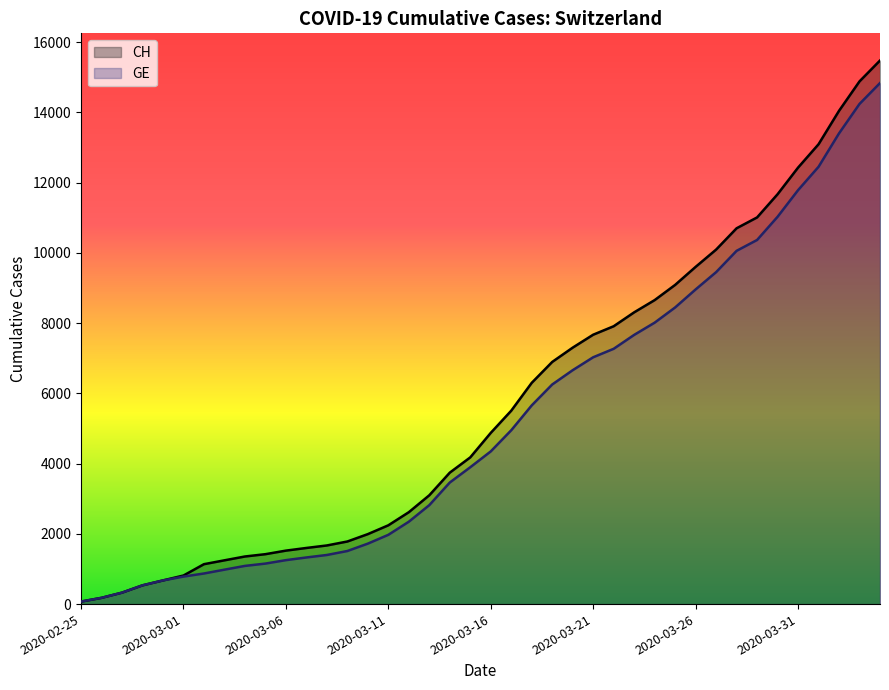

What are all the series names shown in the legend?

CH, GE